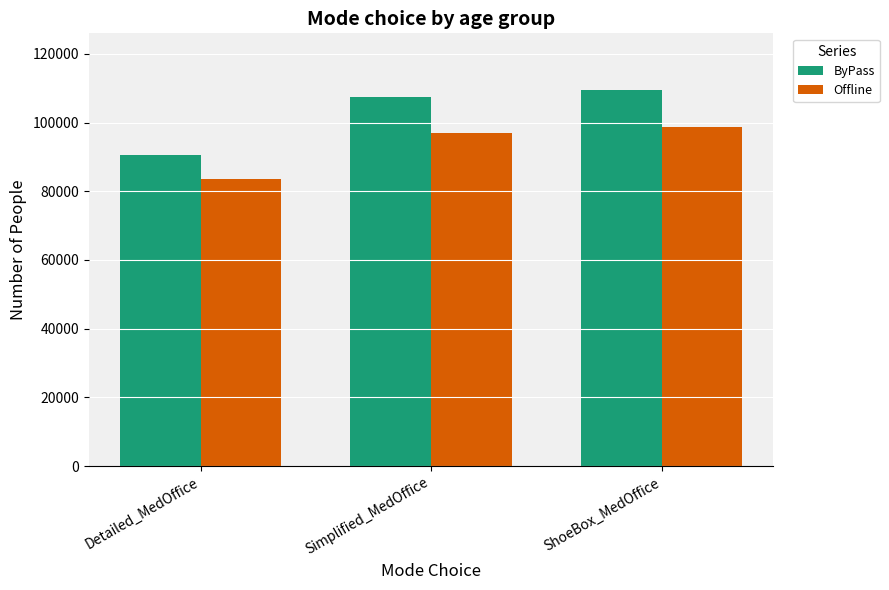

What is the label of the 2nd bar from the right?

Simplified_MedOffice